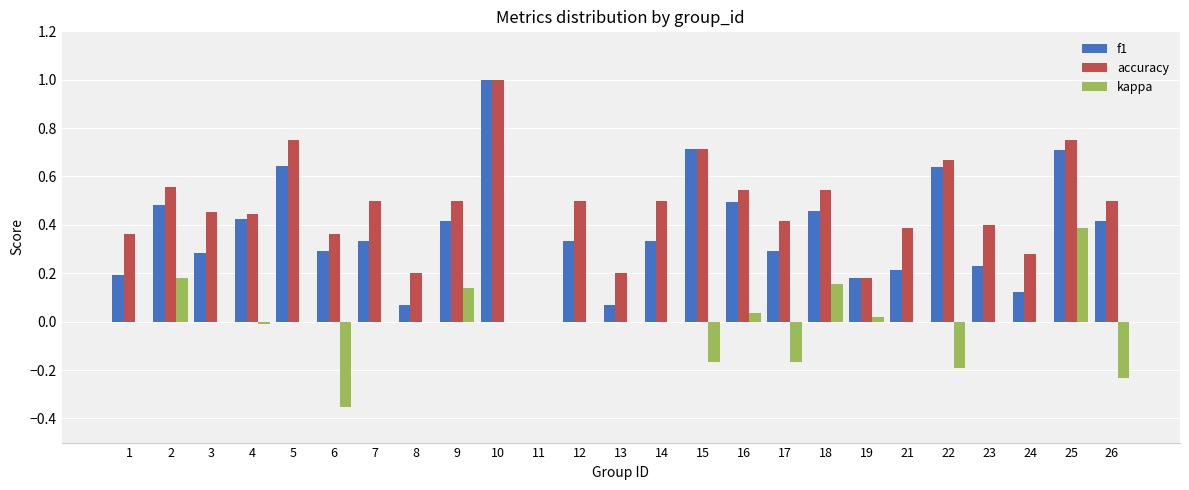

The value of accuracy at 18 is 0.2. True or false?

False